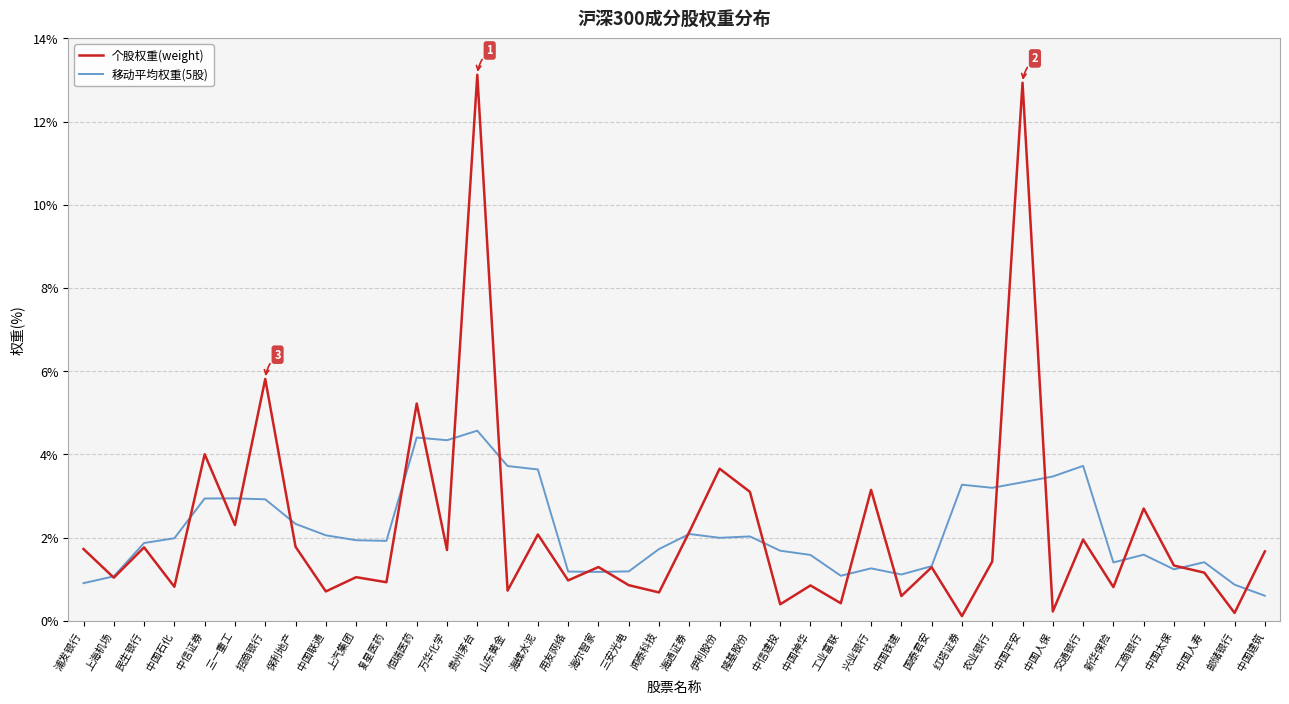

What is the difference between the maximum and minimum values in the 个股权重(weight) series?

13.0